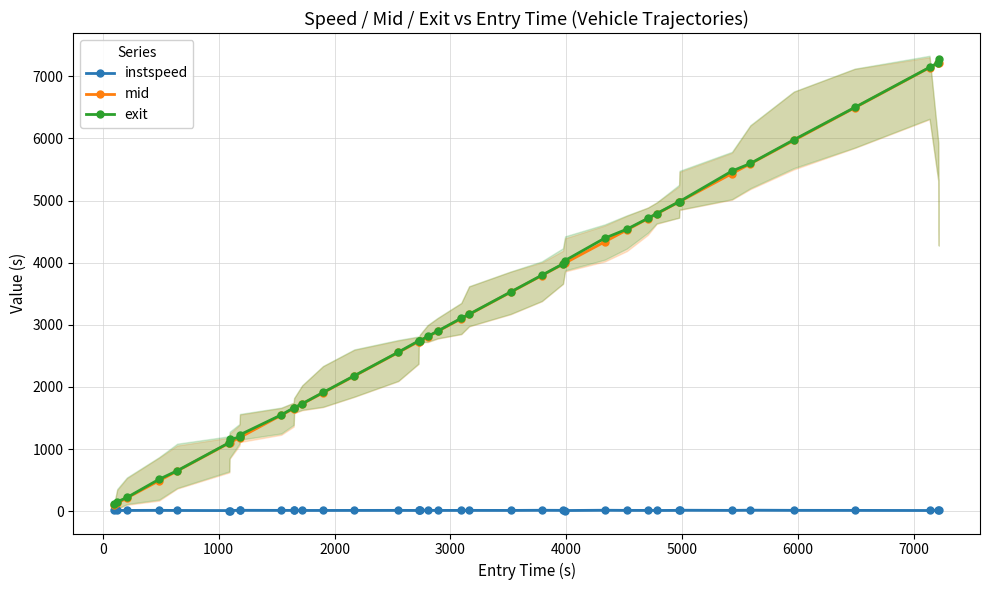

Count the number of categories in the chart.

40